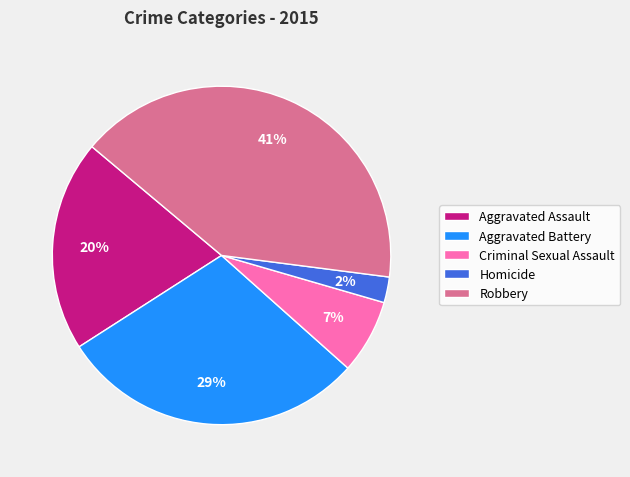

Count the number of slices in the pie.

5